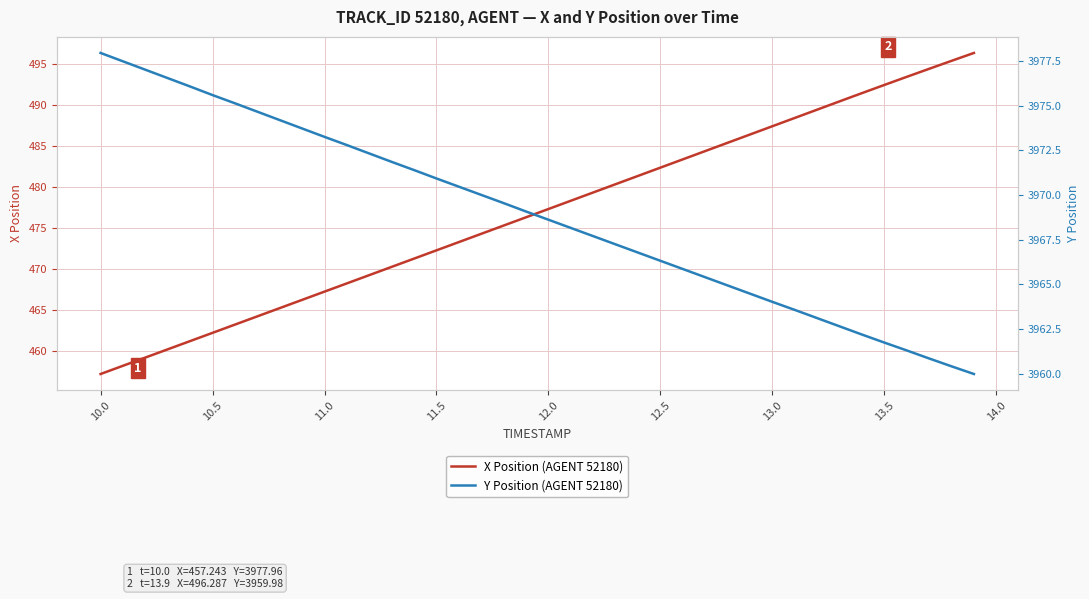

Which category has the lowest value in the X Position (AGENT 52180) series?

10.0